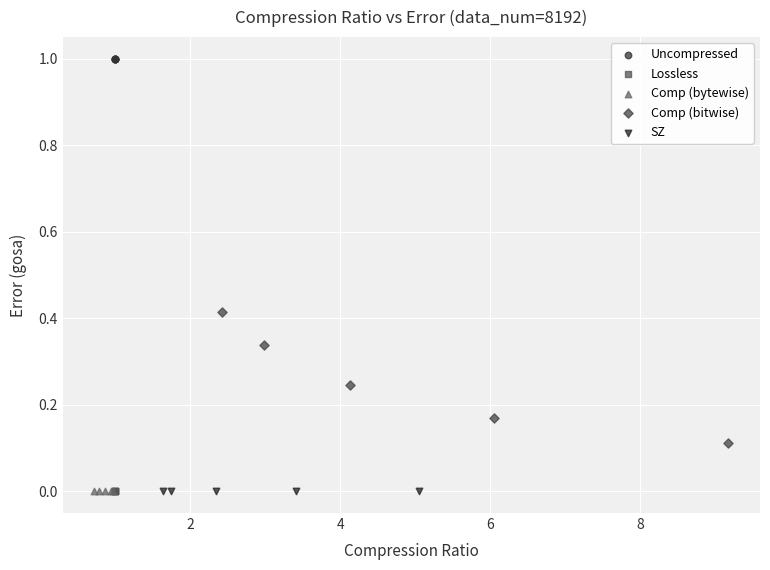

Which series reaches the maximum Y coordinate?

Uncompressed